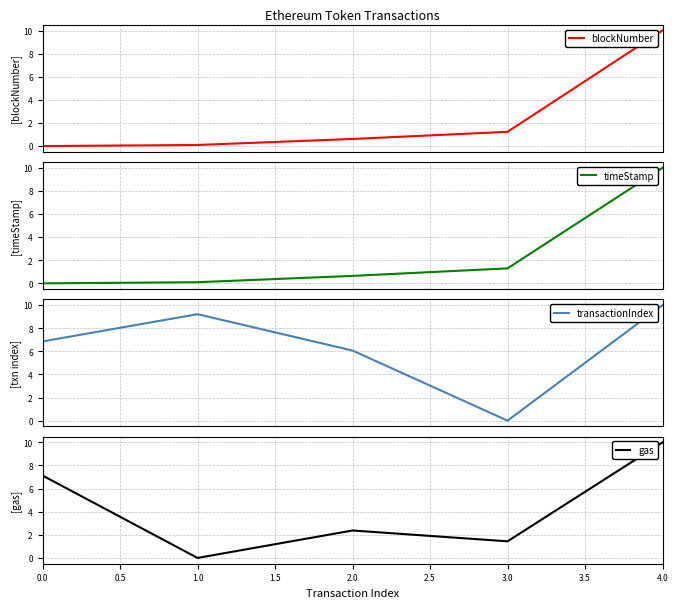

Which series has the largest total across all categories?

transactionIndex